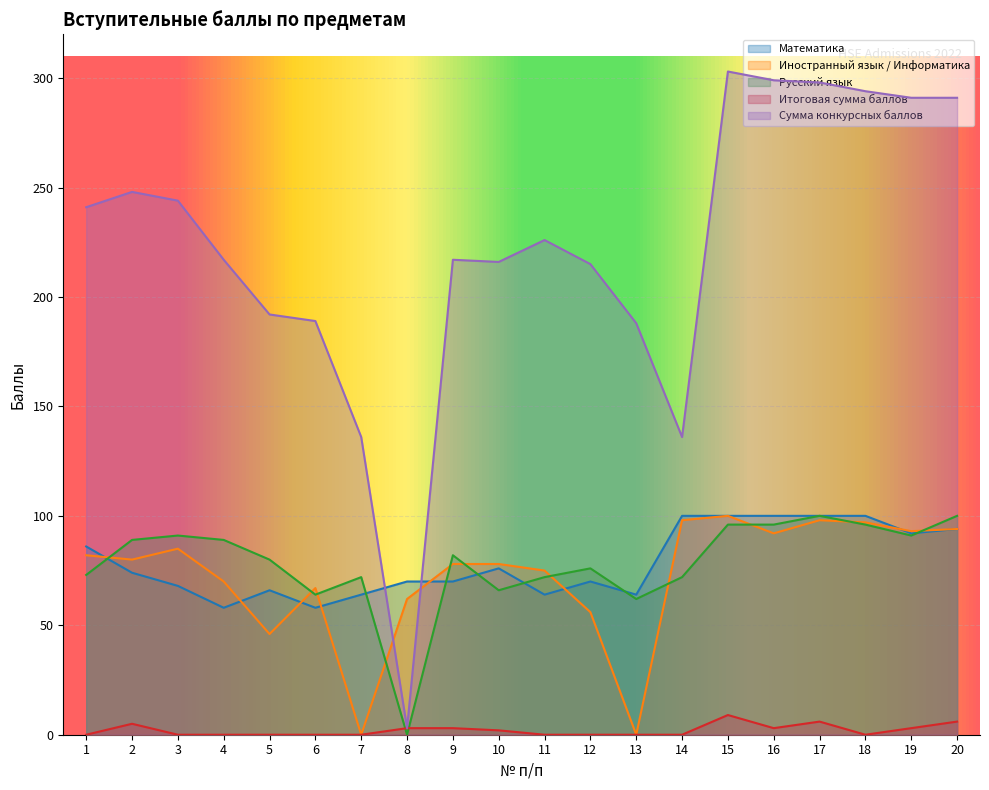

What are all the series names shown in the legend?

Математика, Иностранный язык / Информатика, Русский язык, Итоговая сумма баллов, Сумма конкурсных баллов